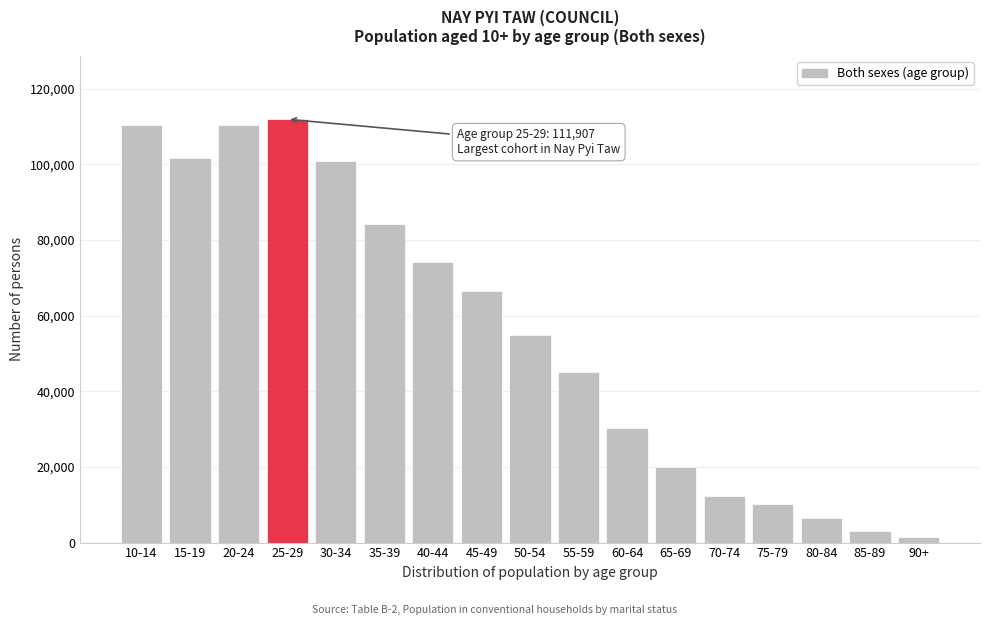

What is the change in value from 35-39 to 60-64?

-54043